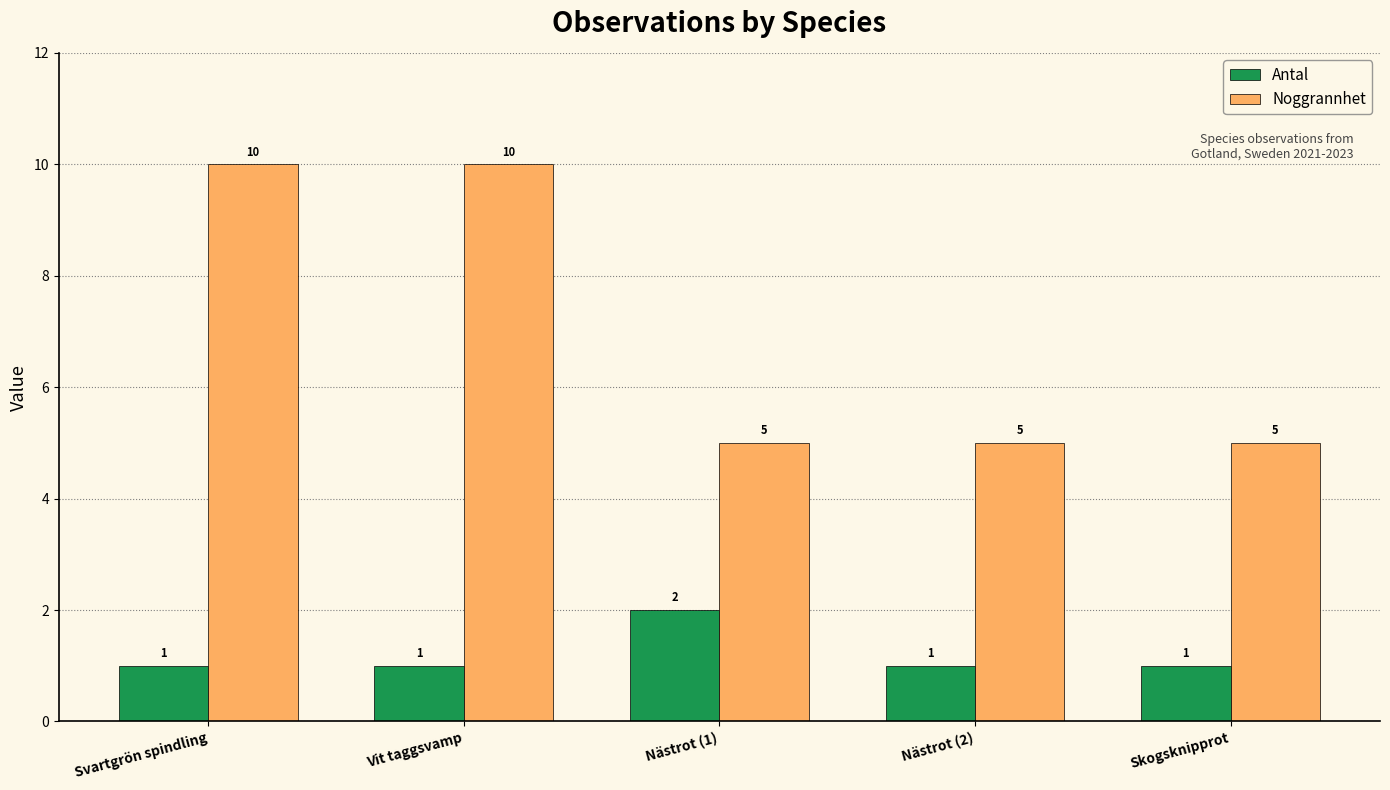

What is the label of the 3rd bar from the right?

Nästrot (1)